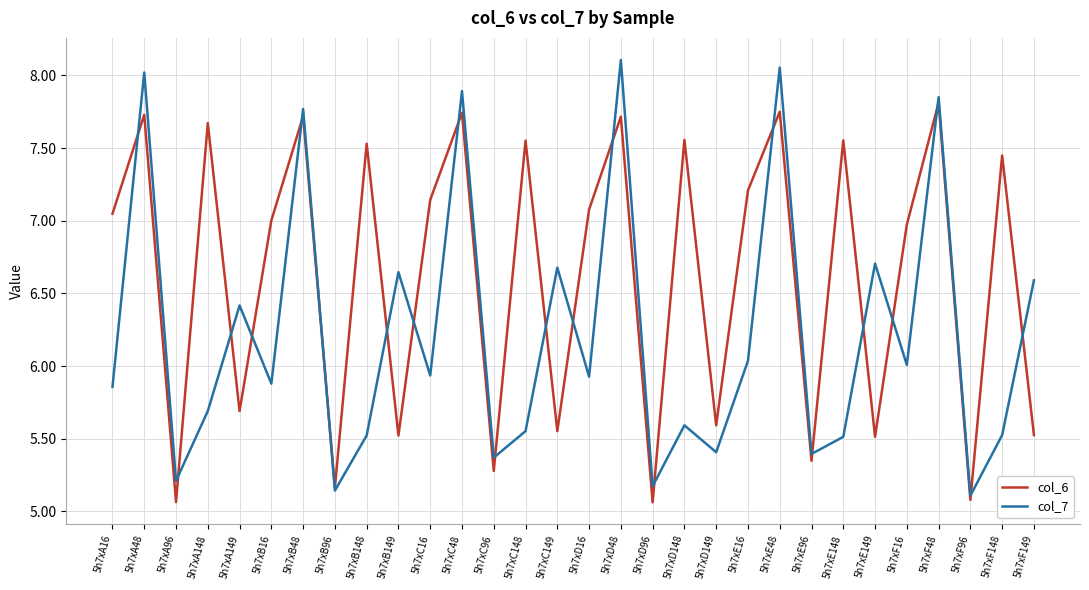

What are all the series names shown in the legend?

col_6, col_7